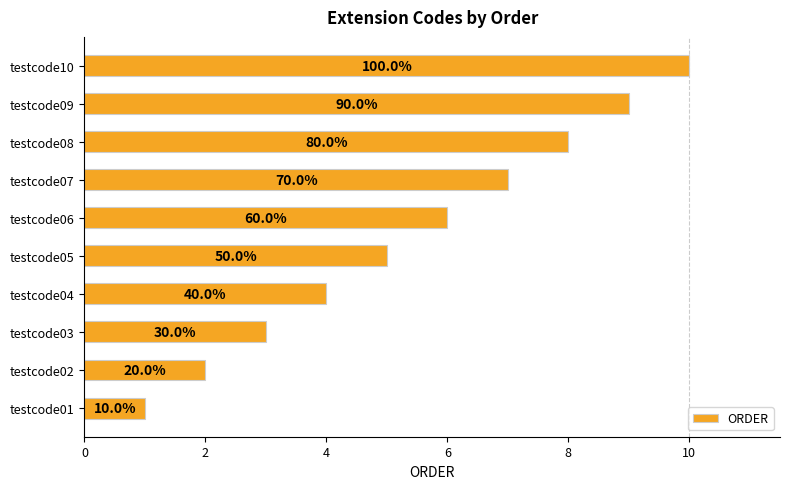

Does the chart contain any negative values?

No